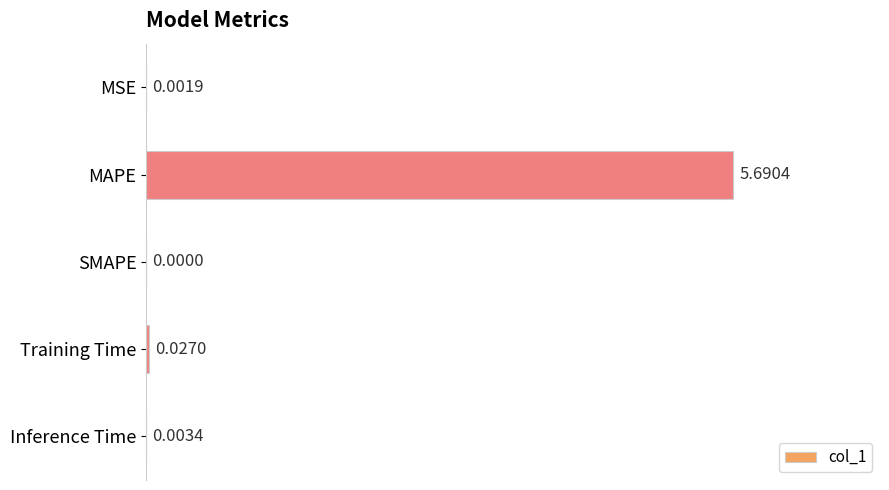

Count the number of categories in the chart.

5